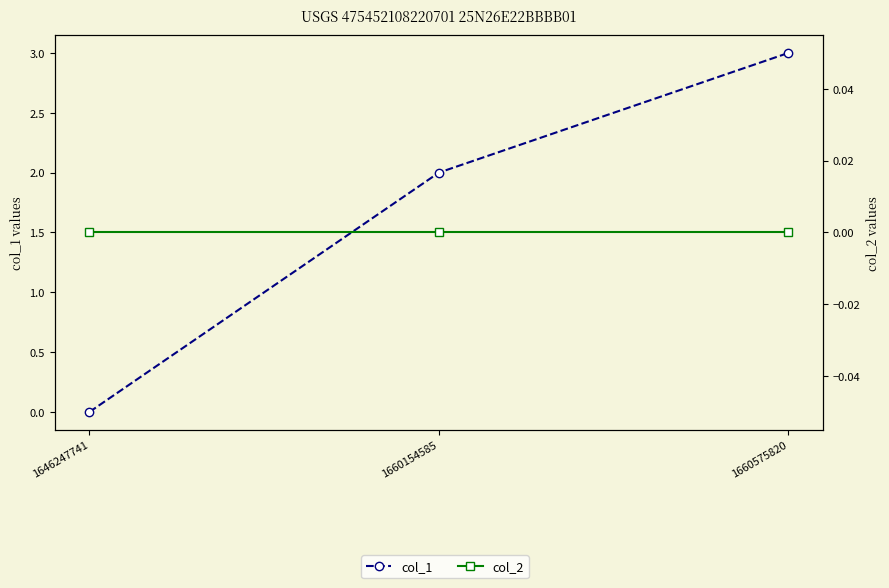

Count the number of categories in the chart.

3